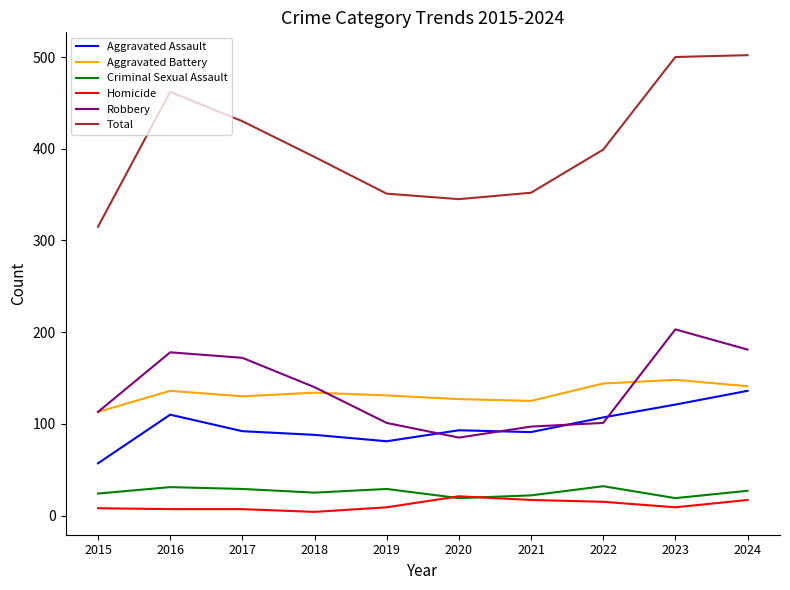

Is the value of Aggravated Assault at 2016 greater than the value of Aggravated Battery at 2017?

No